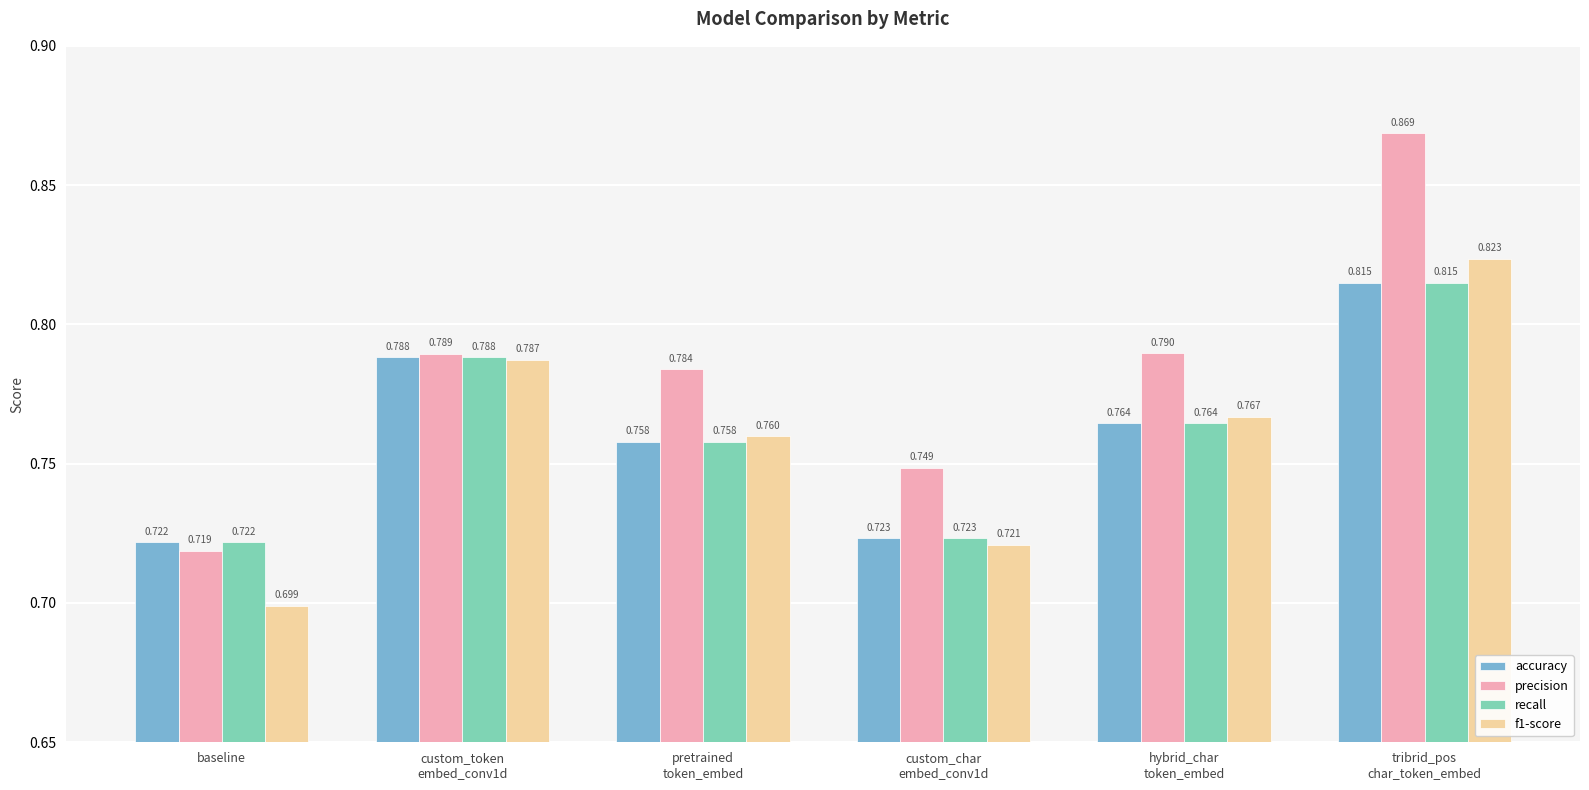

Which category has the lowest value in the precision series?

baseline